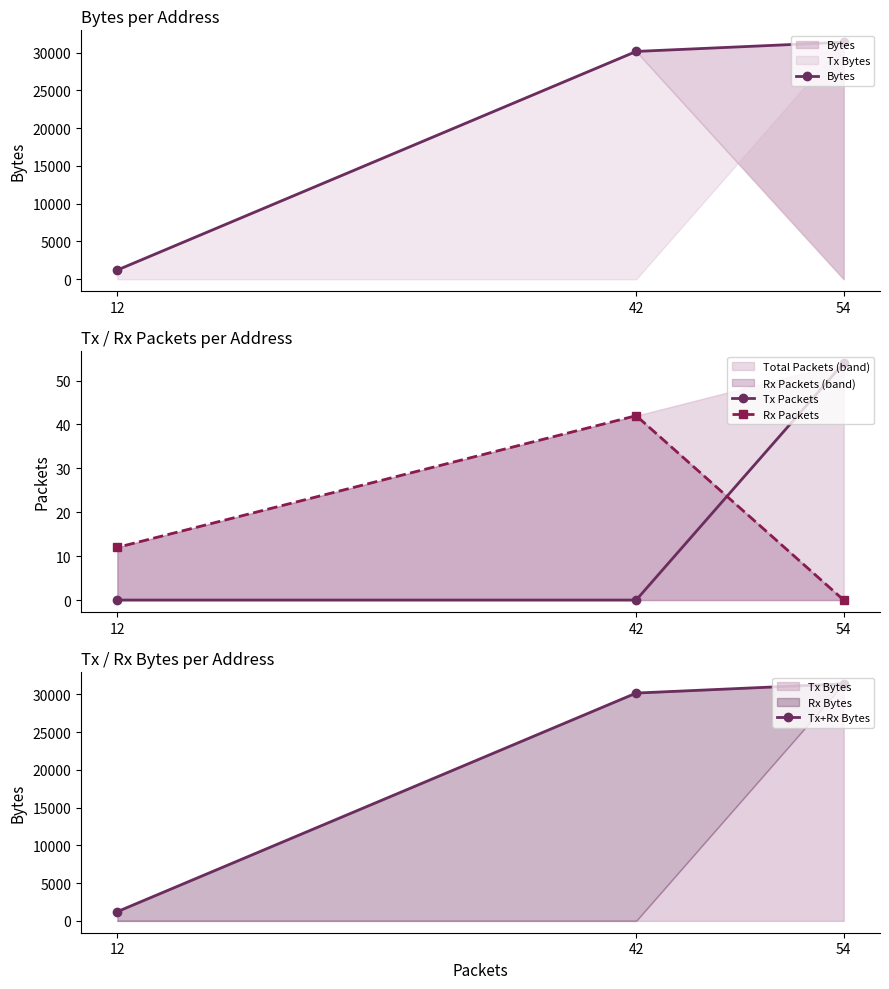

What is the total value across all series at 54?

62814